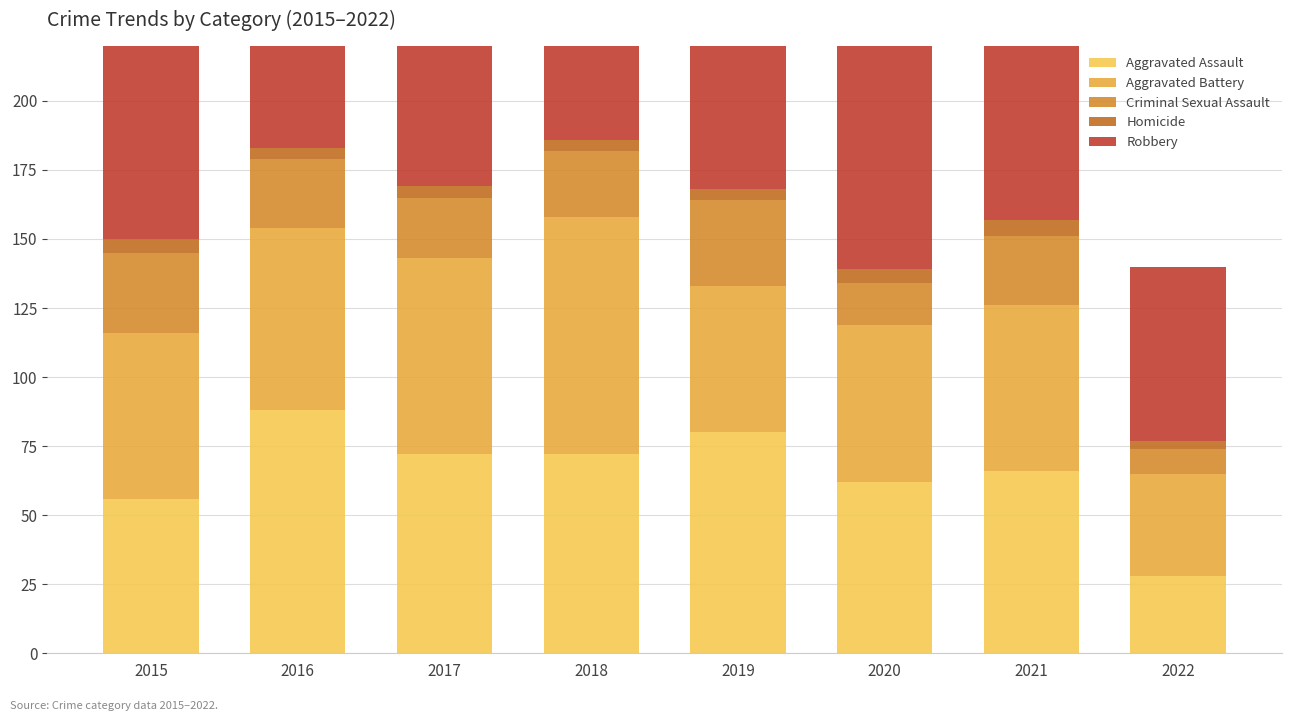

What is the average value of the Criminal Sexual Assault series?

22